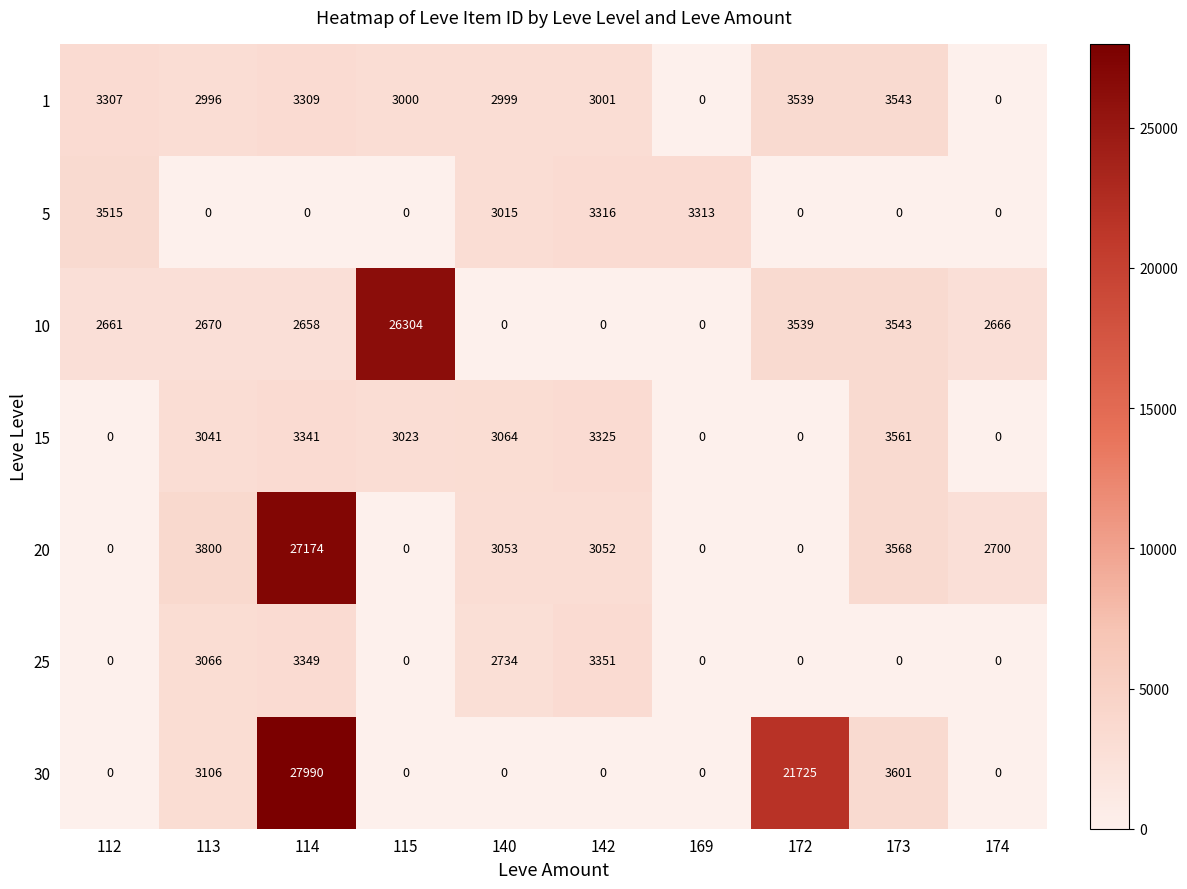

Which series has the largest range (max minus min)?

30